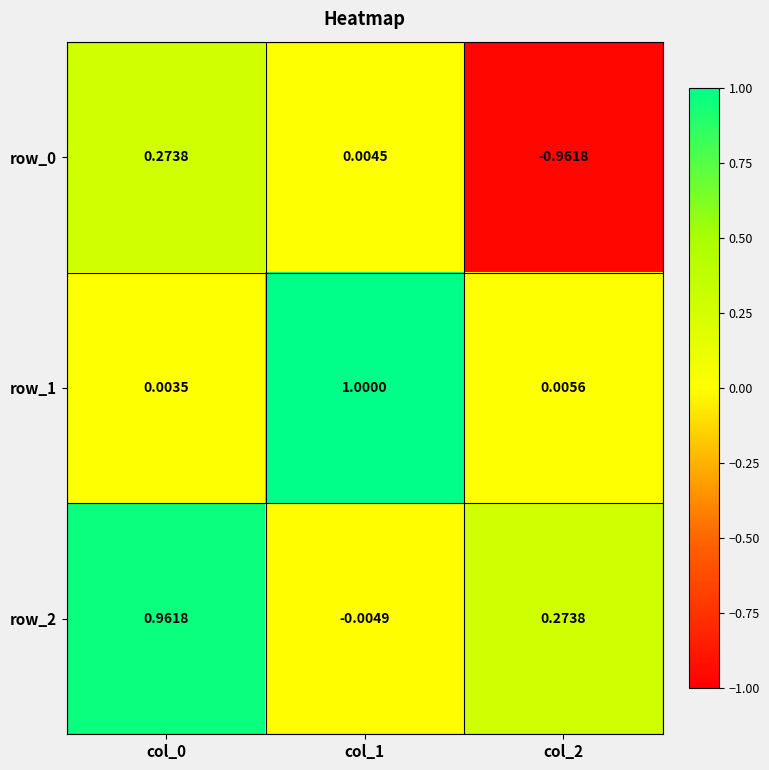

Is the value of row_1 at col_1 greater than the value of row_2 at col_0?

Yes